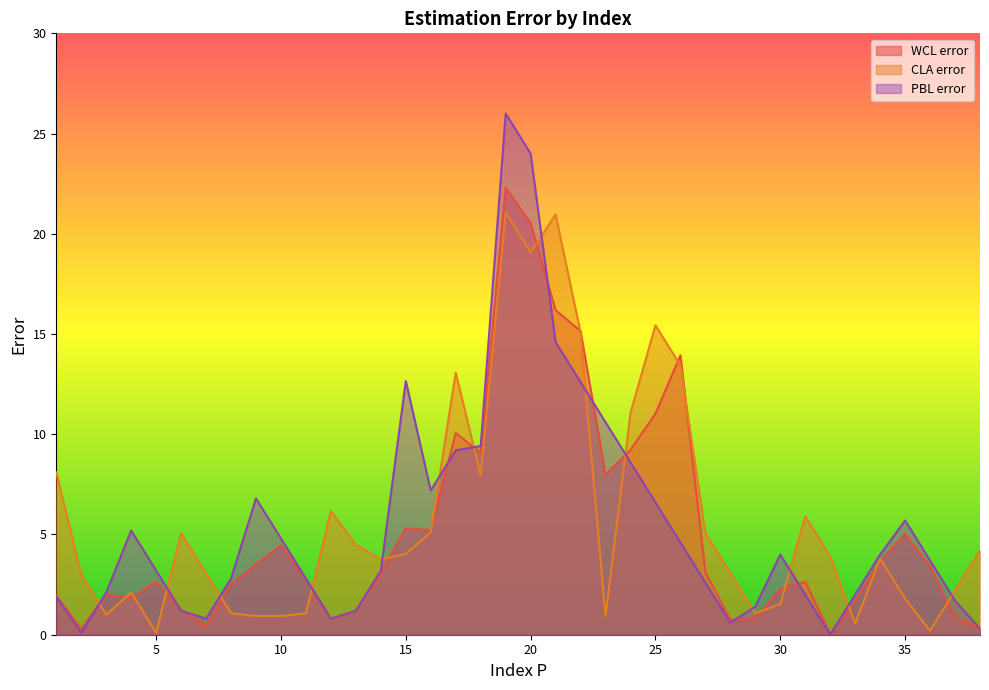

Is it true that WCL error equals 10.1 at 17?

True